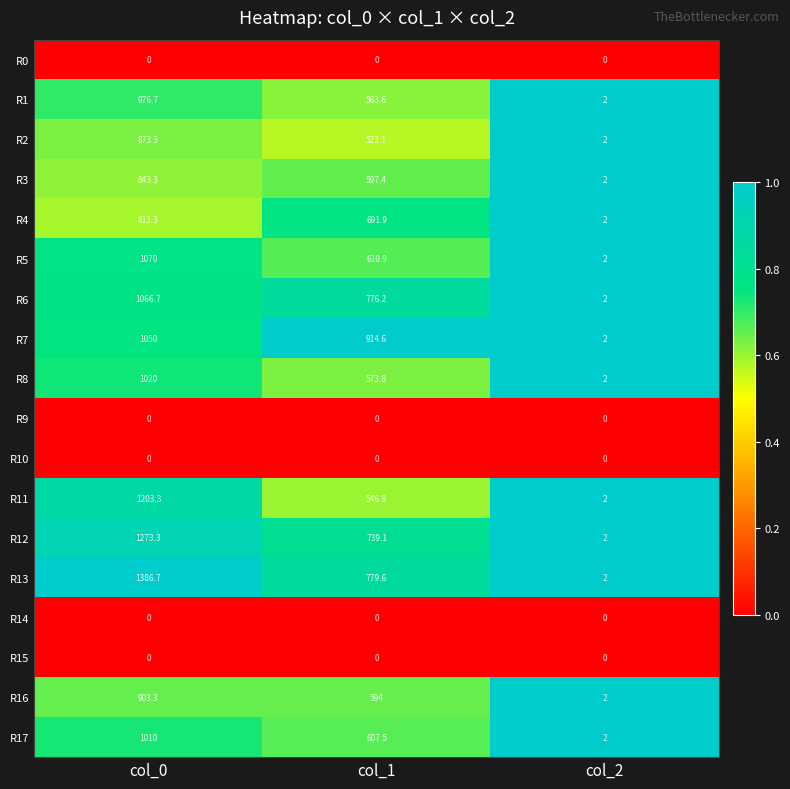

Rank the categories by R12 value from highest to lowest.

col_0, col_1, col_2